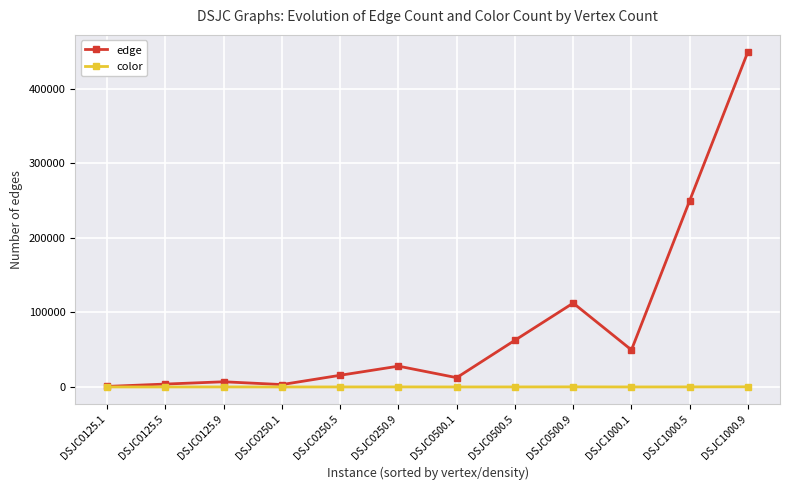

What is the total value across all series at DSJC1000.9?

449673